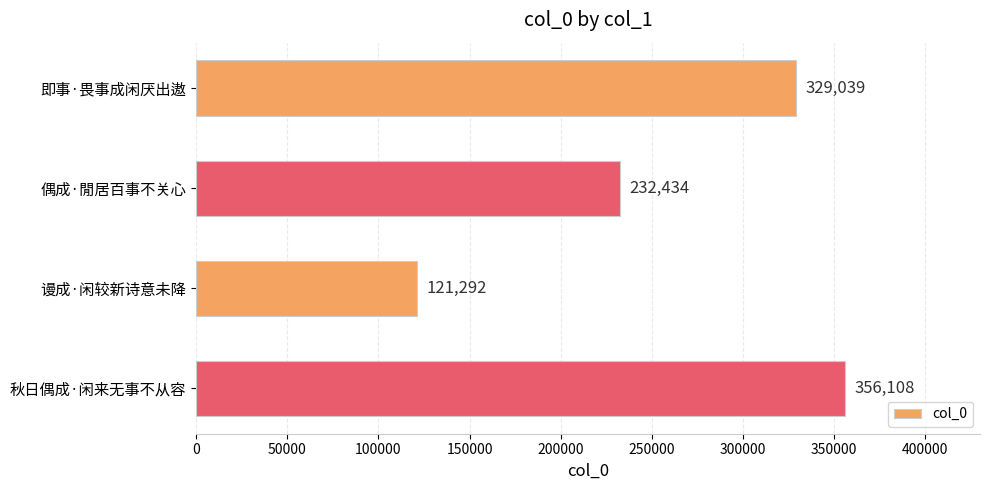

Rank the categories by value from lowest to highest.

谩成·闲较新诗意未降, 偶成·閒居百事不关心, 即事·畏事成闲厌出遨, 秋日偶成·闲来无事不从容